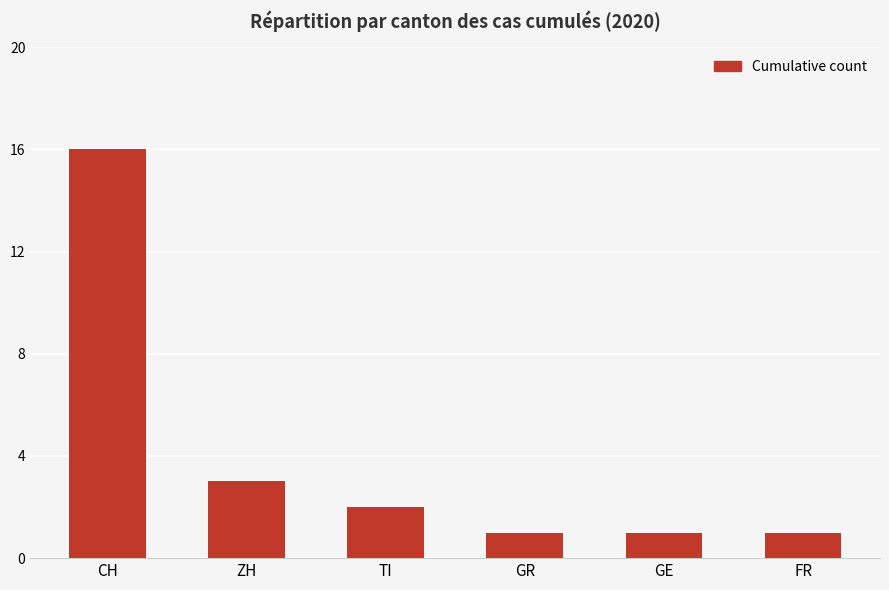

What is the label of the 4th bar from the right?

TI